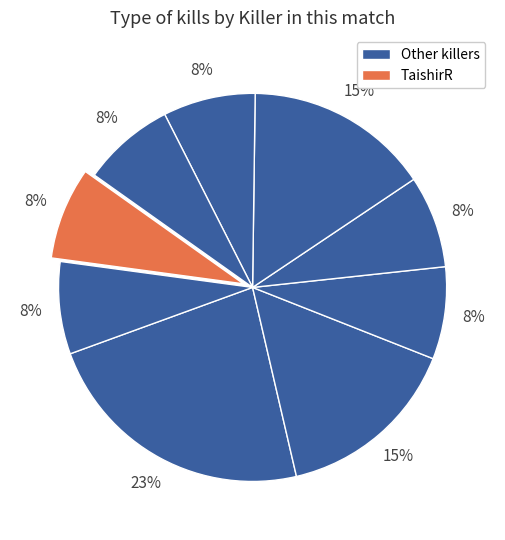

Count the number of slices in the pie.

9